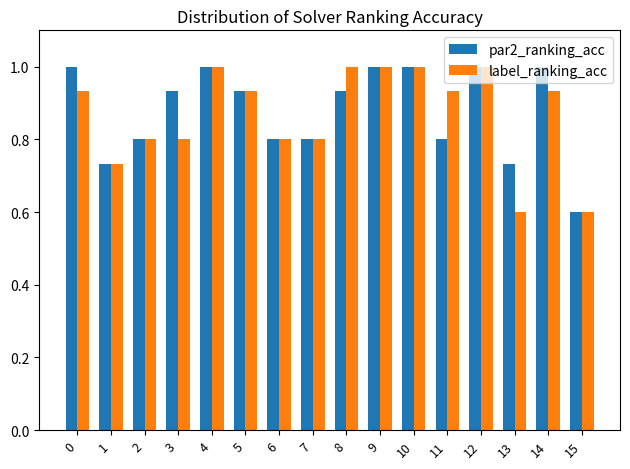

The label_ranking_acc series shows 1.0 at 8. True or false?

True